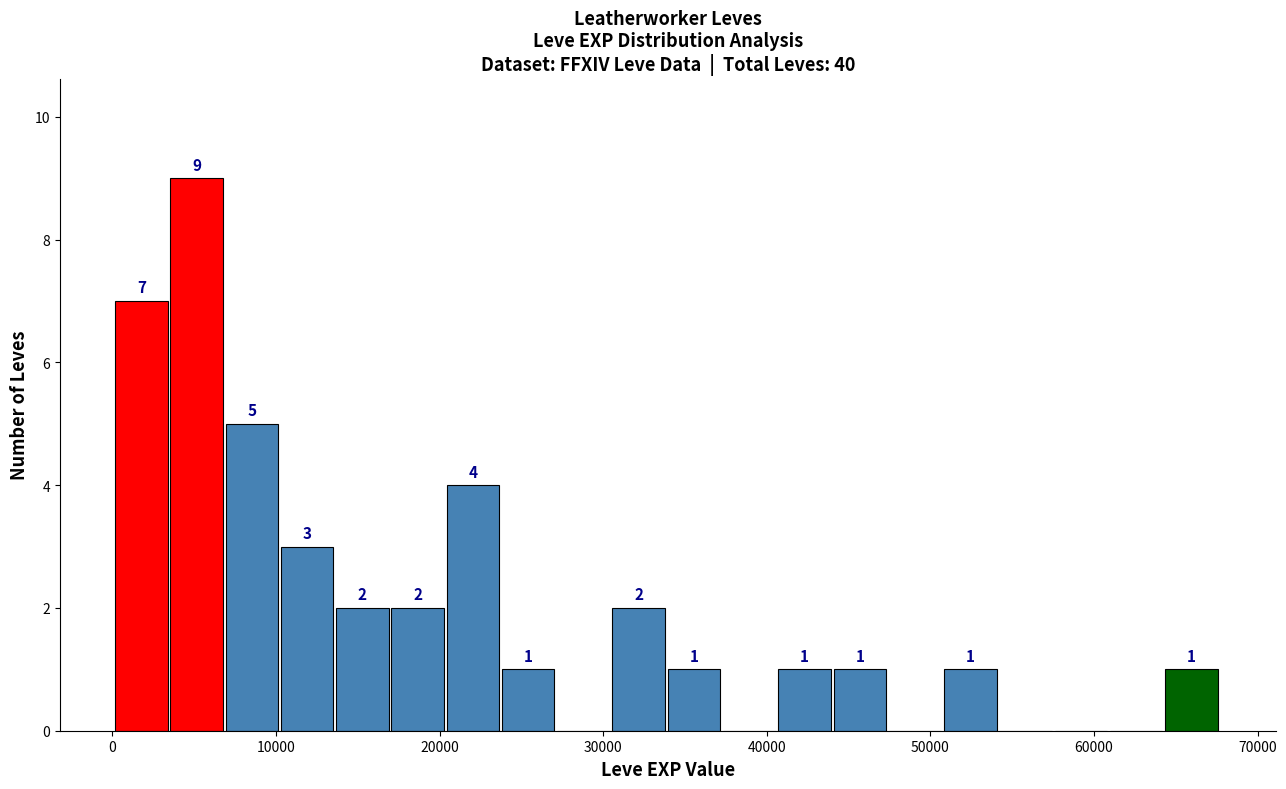

Around what value on the x-axis is the tallest bar? Give the approximate position of its centre, as read against the axis.

5000